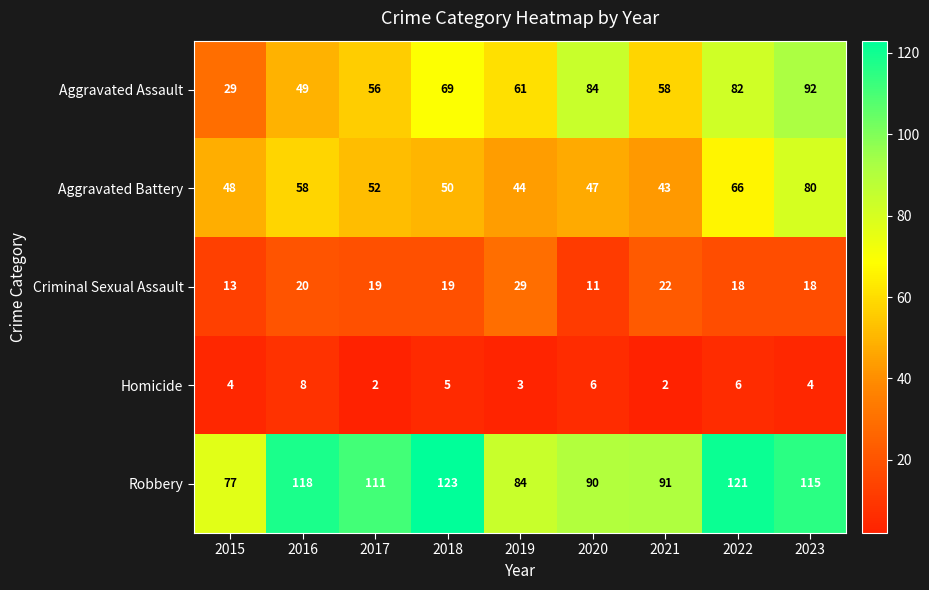

What is the difference between the second highest and second lowest values in the Criminal Sexual Assault series?

9